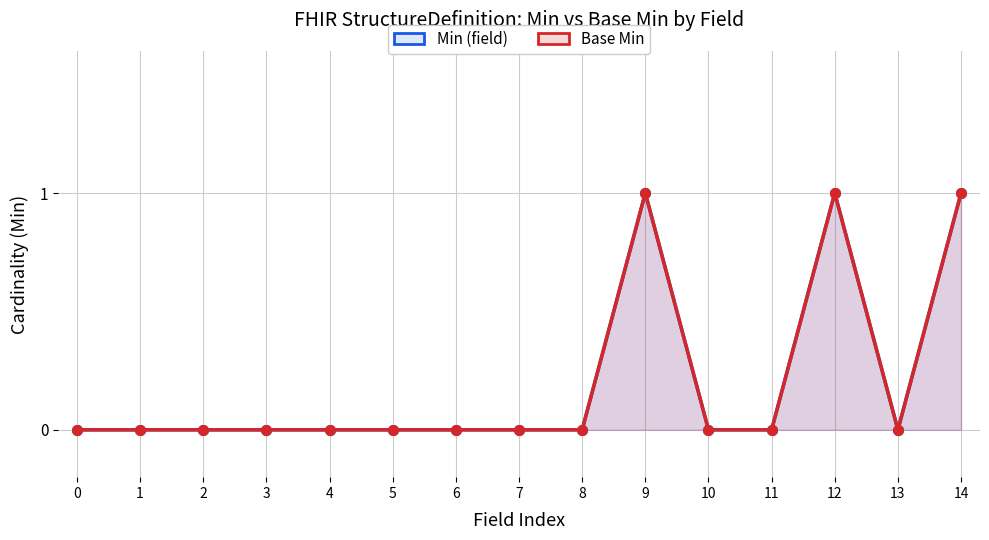

Where is the first local minimum for Base Min?

13